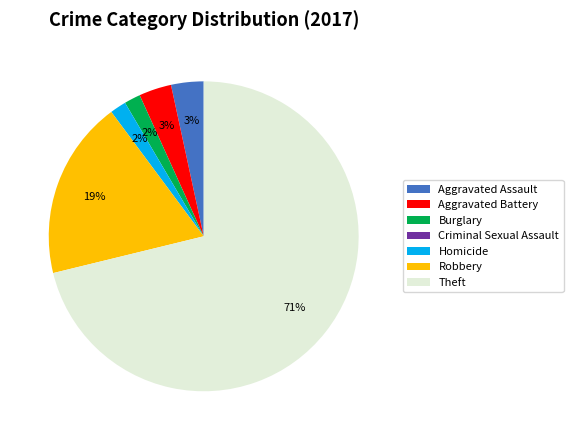

What percentage is the Burglary slice, to the nearest percent?

2%